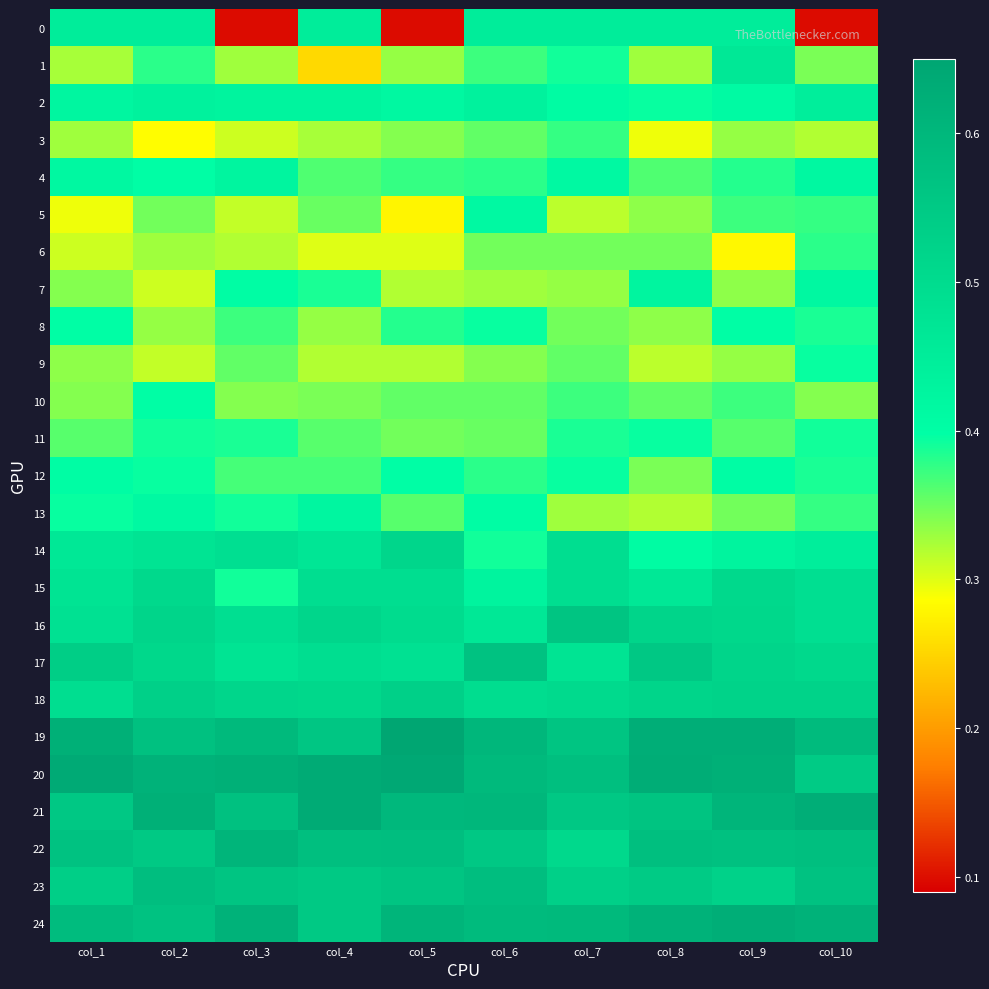

What is the total value across all series at col_7?

11.1